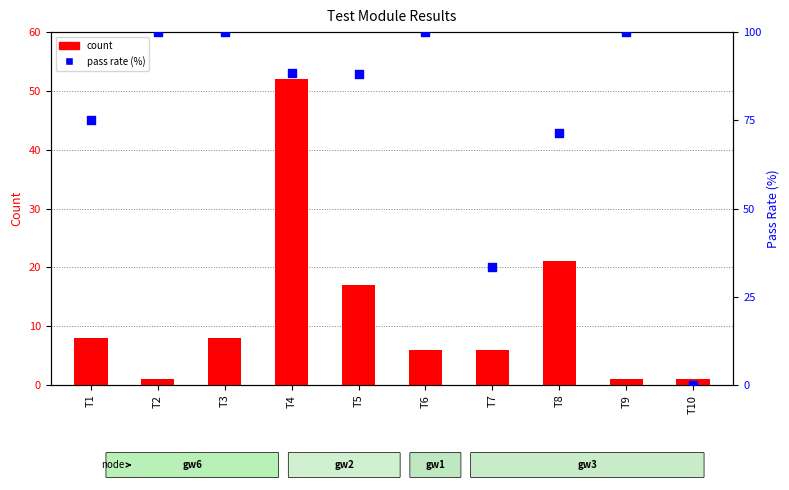

Which series has the largest total across all categories?

pass rate (%)